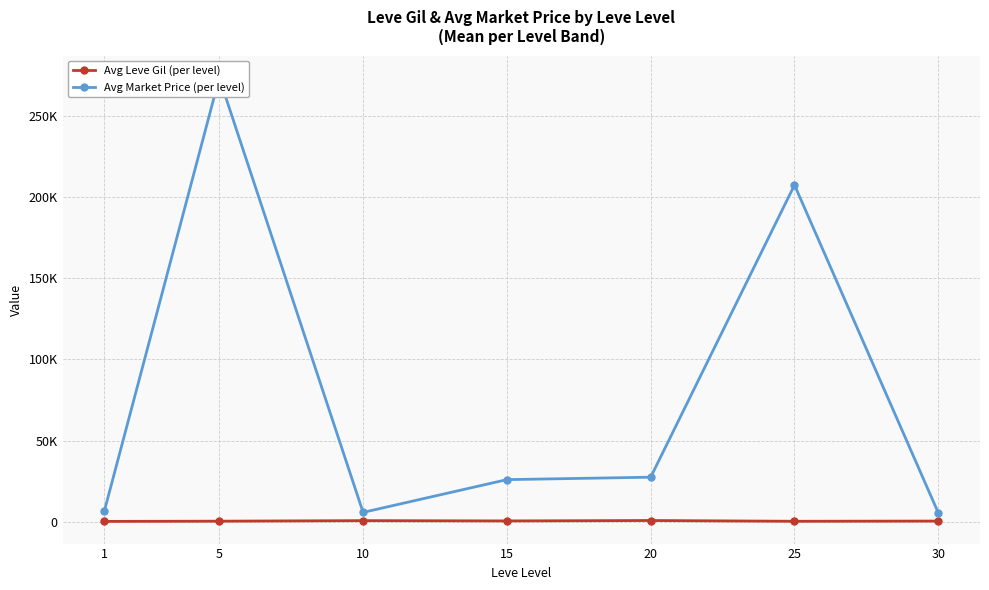

Which label corresponds to the smallest value in the chart?

1